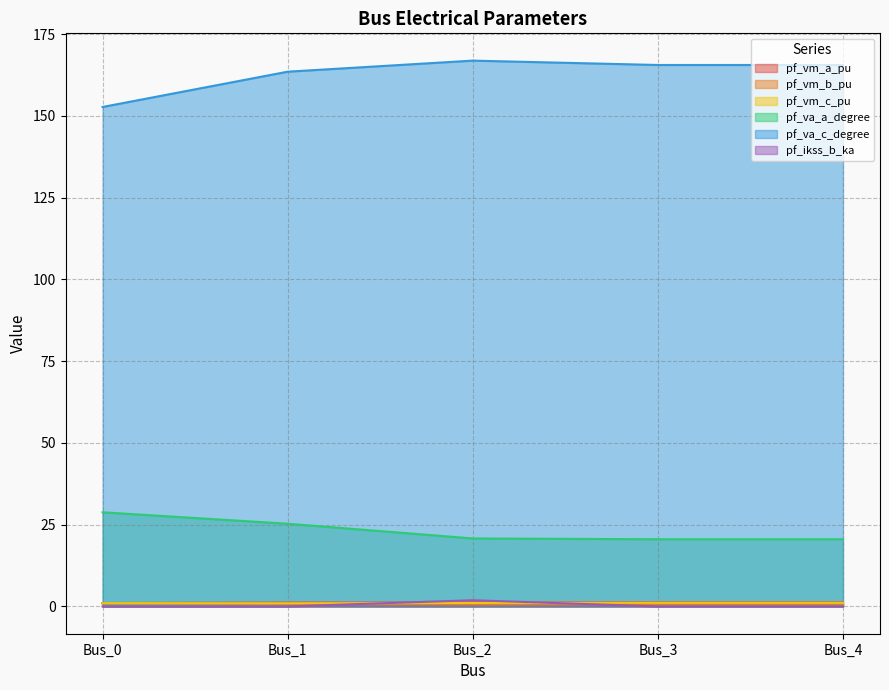

How many series are shown in this chart?

6